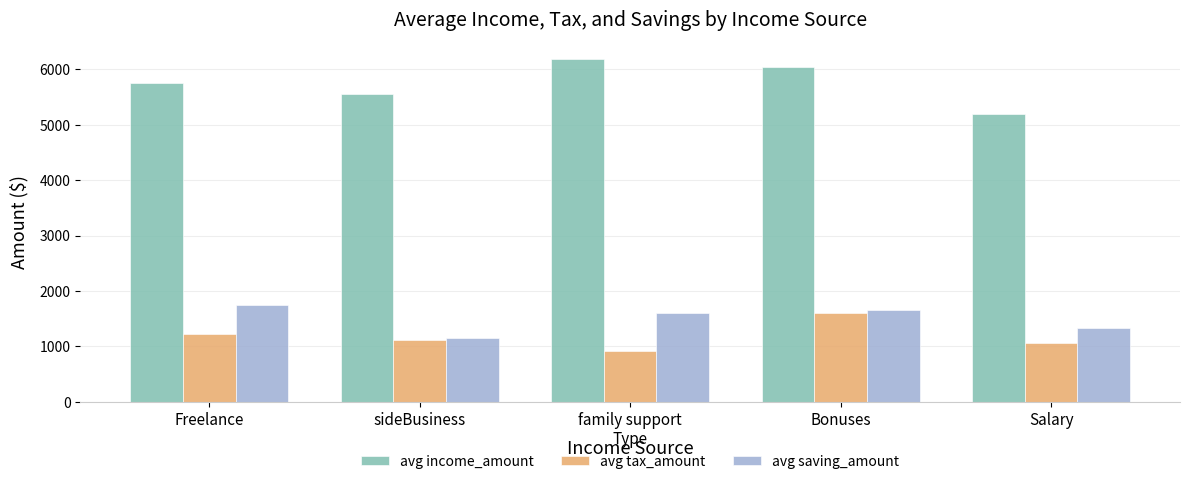

What is the difference between the second highest and second lowest values in the avg tax_amount series?

161.9